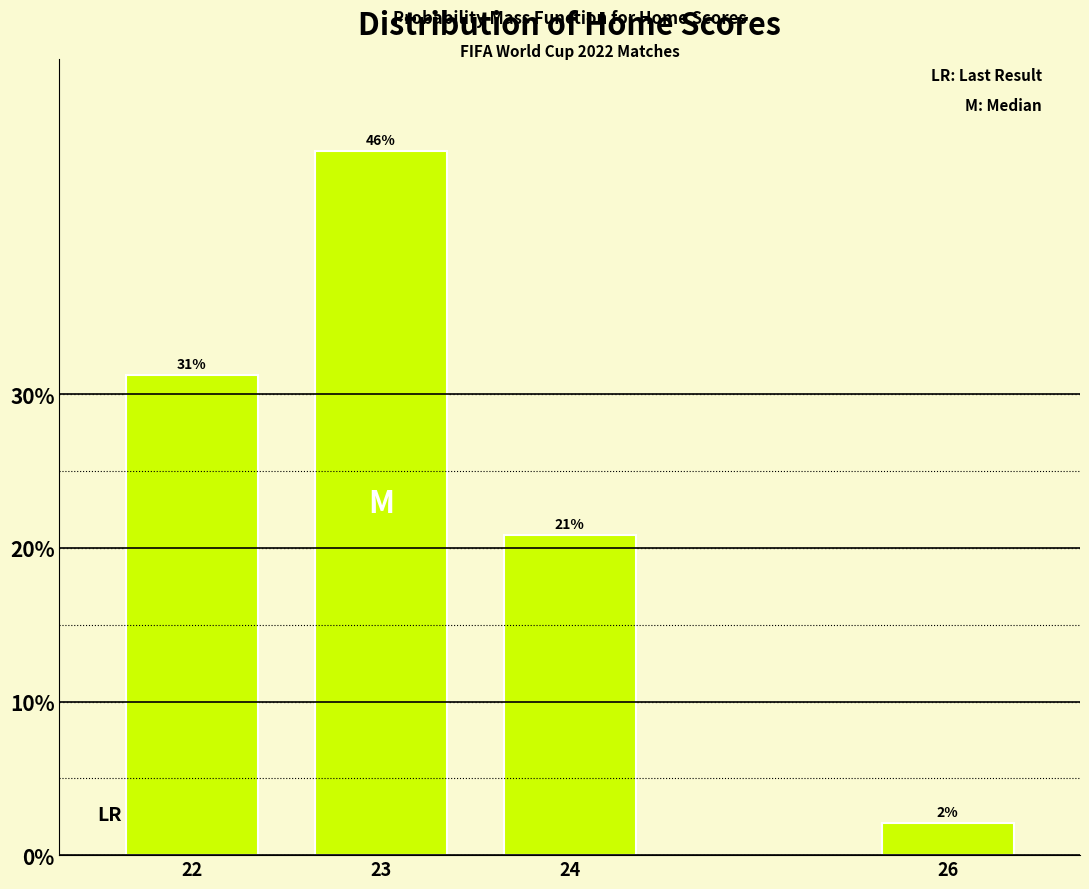

Are the bars horizontal?

No